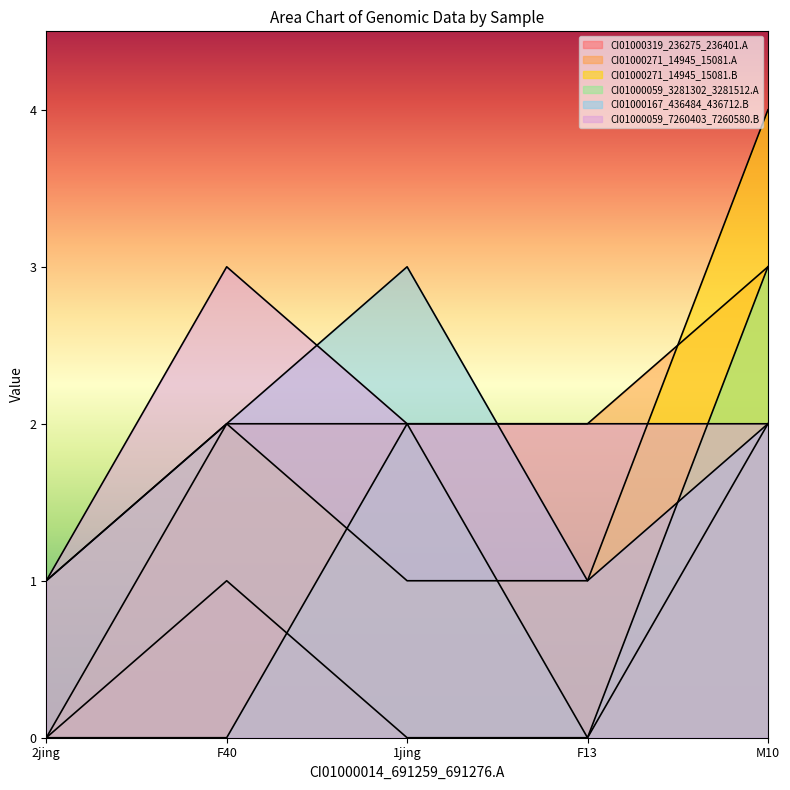

True or false: CI01000167_436484_436712.B and CI01000319_236275_236401.A cross at least once.

False